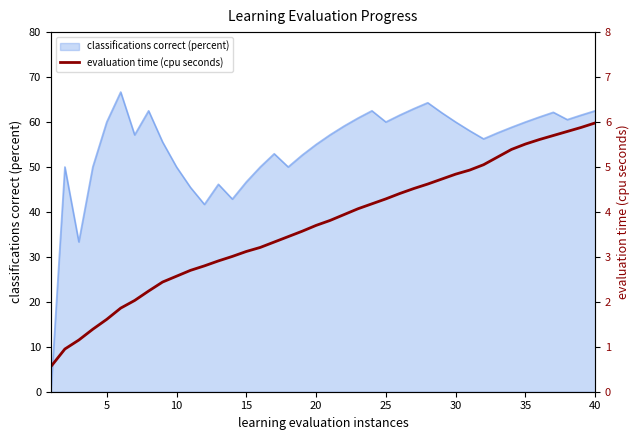

What is the maximum value for classifications correct (percent)?

66.7